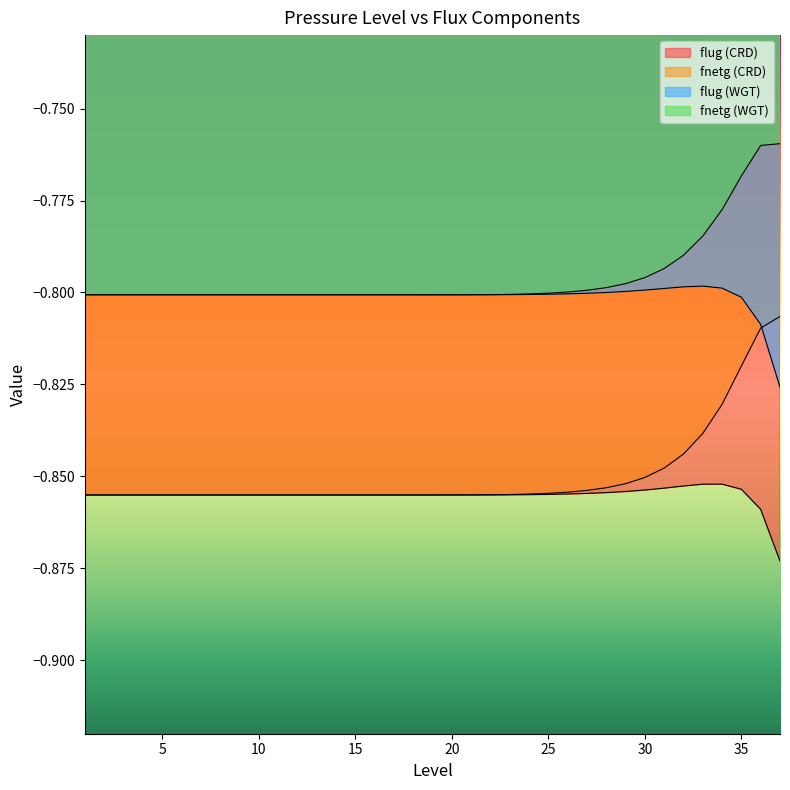

Rank the series by their maximum value, from highest to lowest.

fnetg (WGT), flug (WGT), fnetg (CRD), flug (CRD)